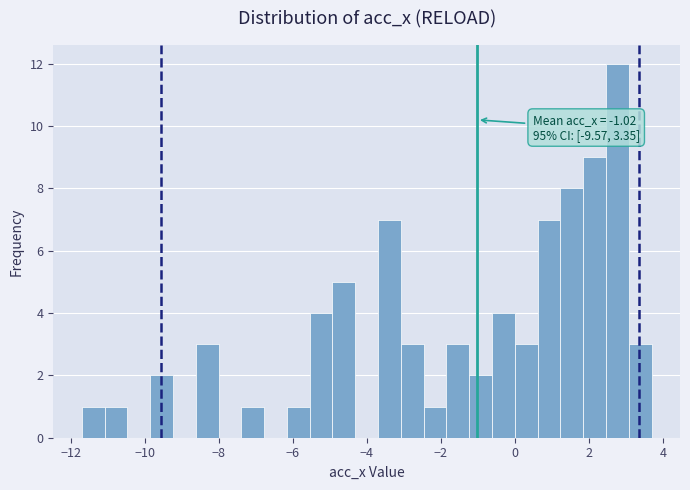

Read against the x-axis, roughly where is the centre of the tallest bar?

2.8